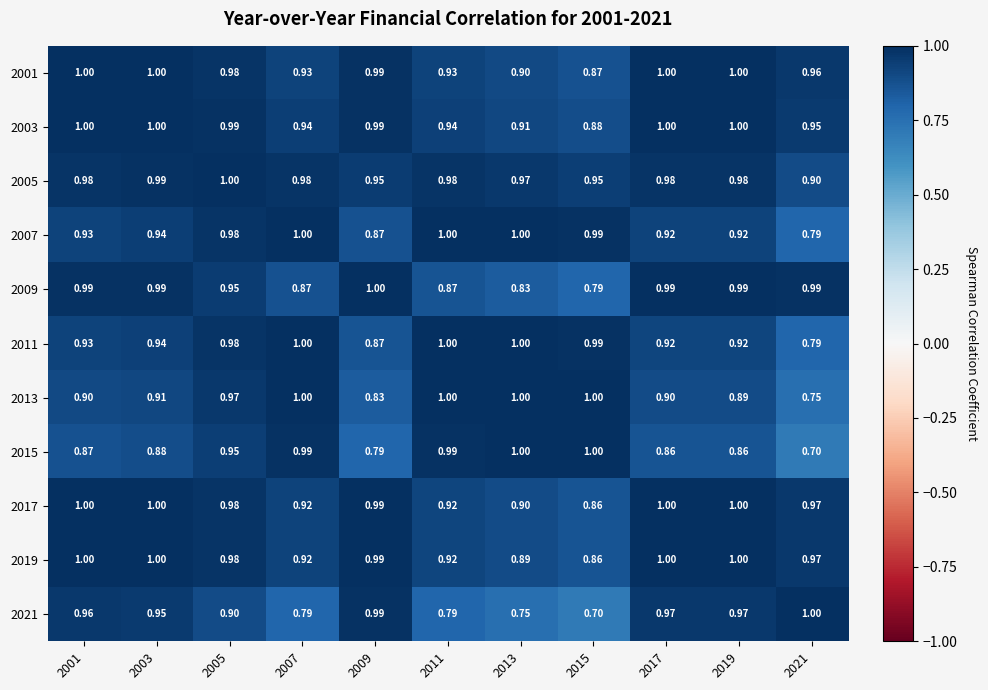

At how many categories does at least one series exceed 0?

11